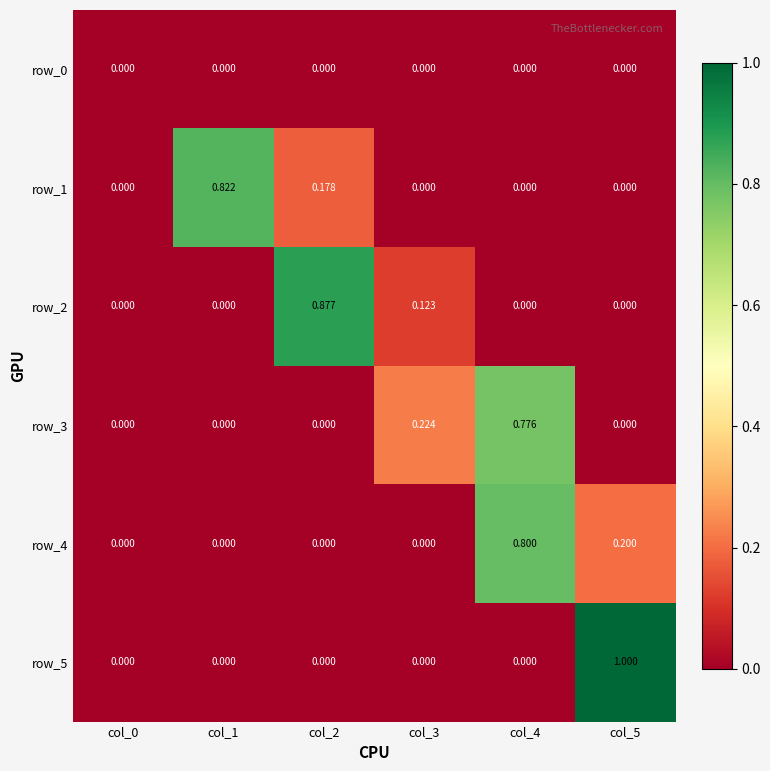

The value of row_1 at col_0 is 0.0. True or false?

True